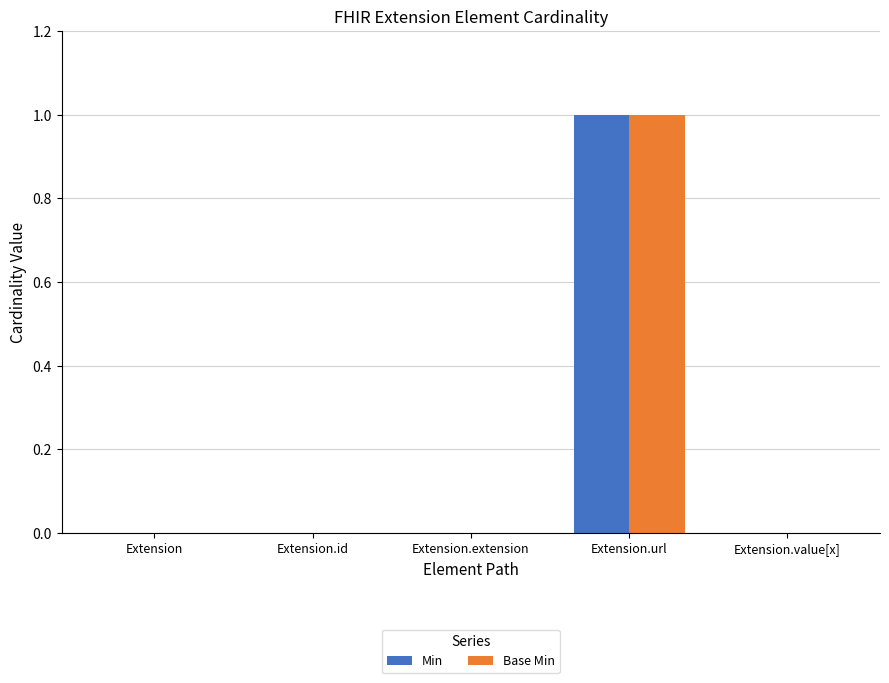

Is it true that Base Min equals 0 at Extension.extension?

True